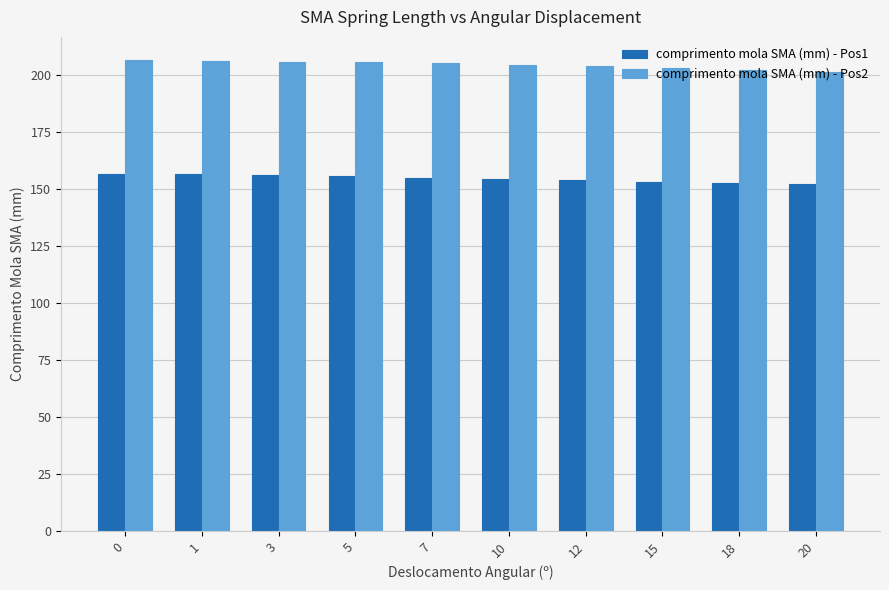

What is the spread (max minus min) of values at 5?

50.0